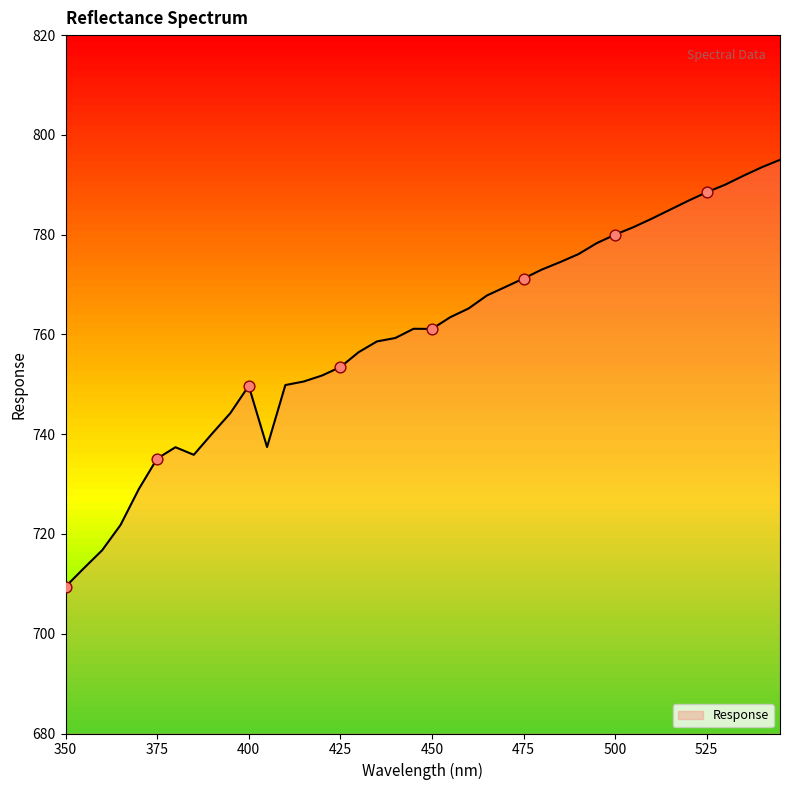

What is the maximum value shown in the chart?

795.0